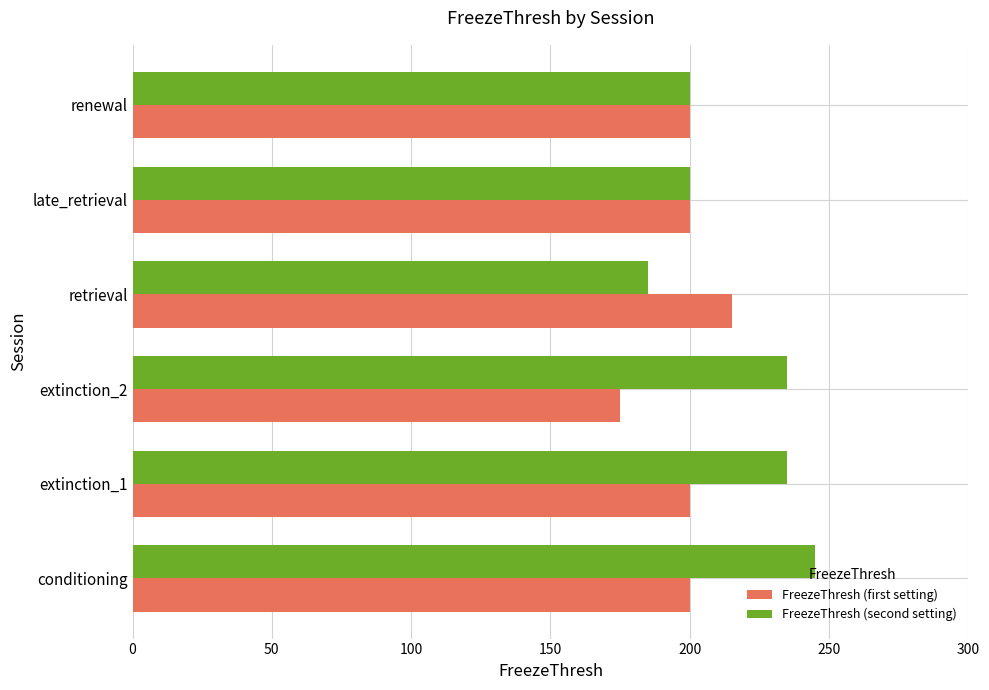

The value of FreezeThresh (second setting) at extinction_1 is 316. True or false?

False